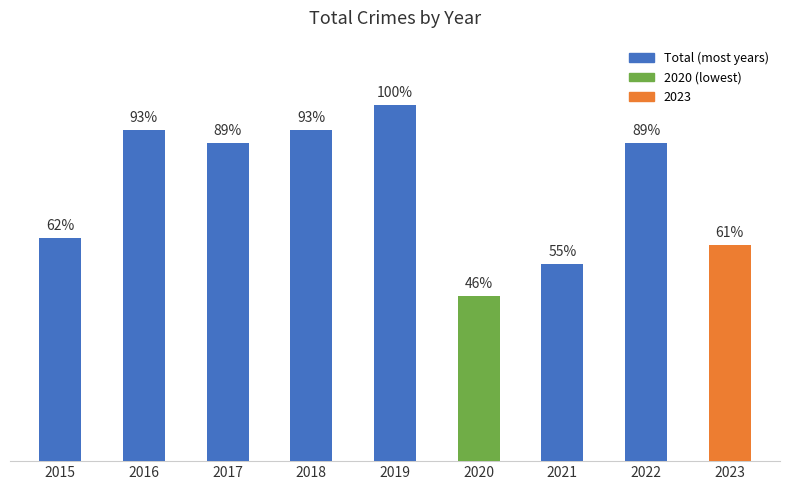

Are the bars horizontal?

No